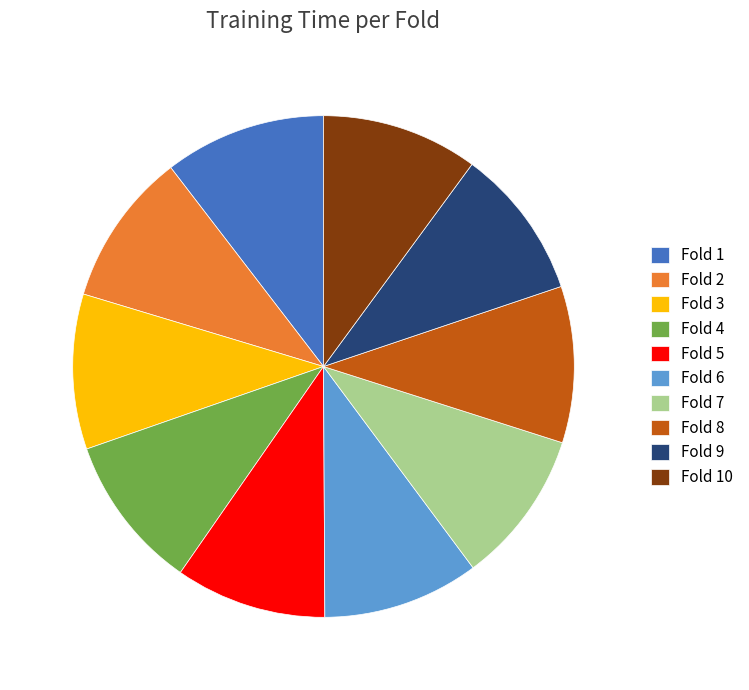

How many segments does this pie chart have?

10